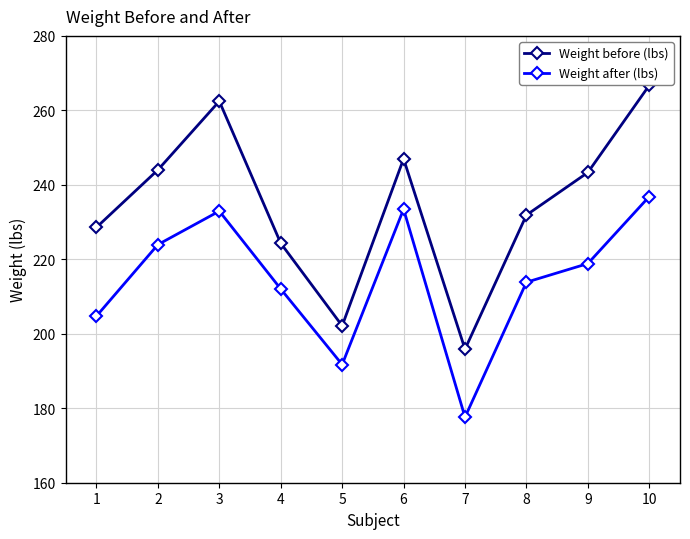

True or false: Weight before (lbs) and Weight after (lbs) cross at least once.

False